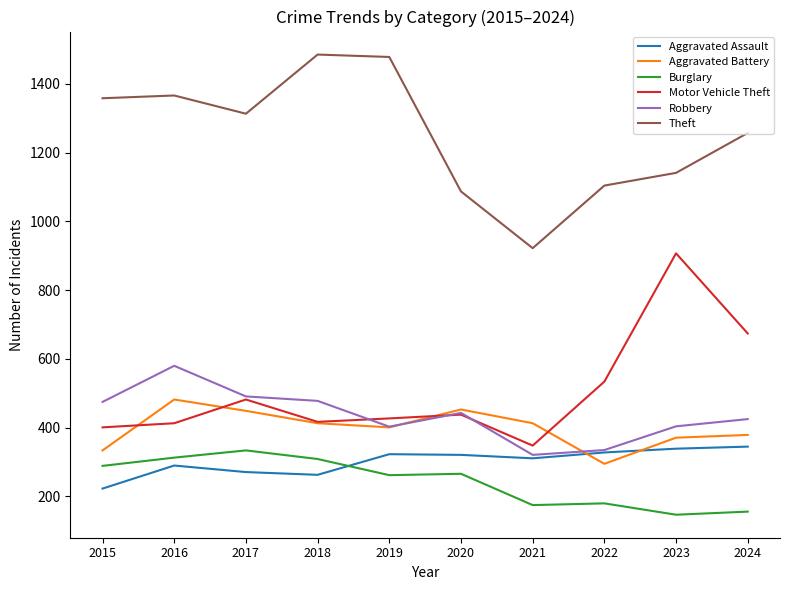

Count the number of data series in this chart.

6